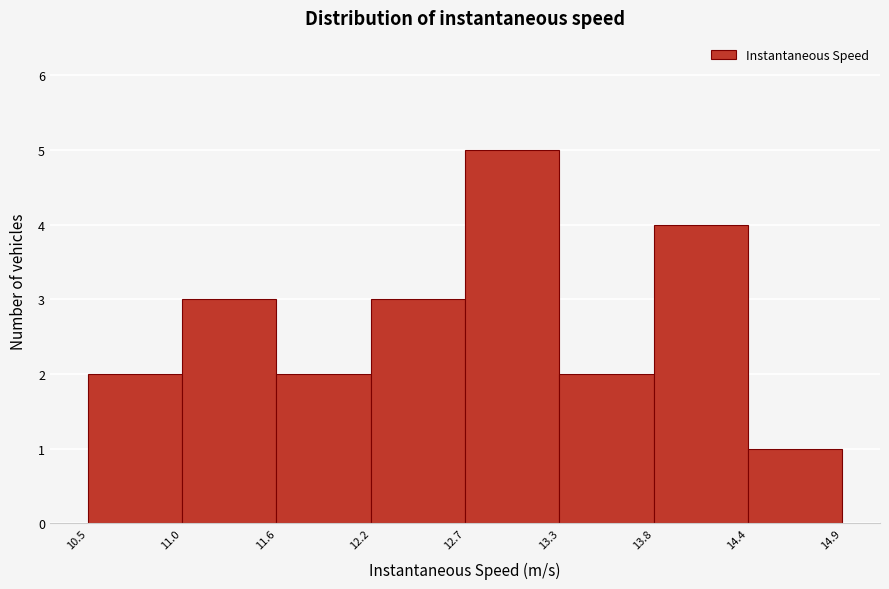

Reading left to right, transcribe this chart: for each bar, give the range it covers on the x-axis and its height. The values are not printed on the chart, so give them approximately, as read against the axis.

10.5 to 11.0: 2
11.0 to 11.6: 3
11.6 to 12.2: 2
12.2 to 12.7: 3
12.7 to 13.3: 5
13.3 to 13.8: 2
13.8 to 14.4: 4
14.4 to 14.9: 1